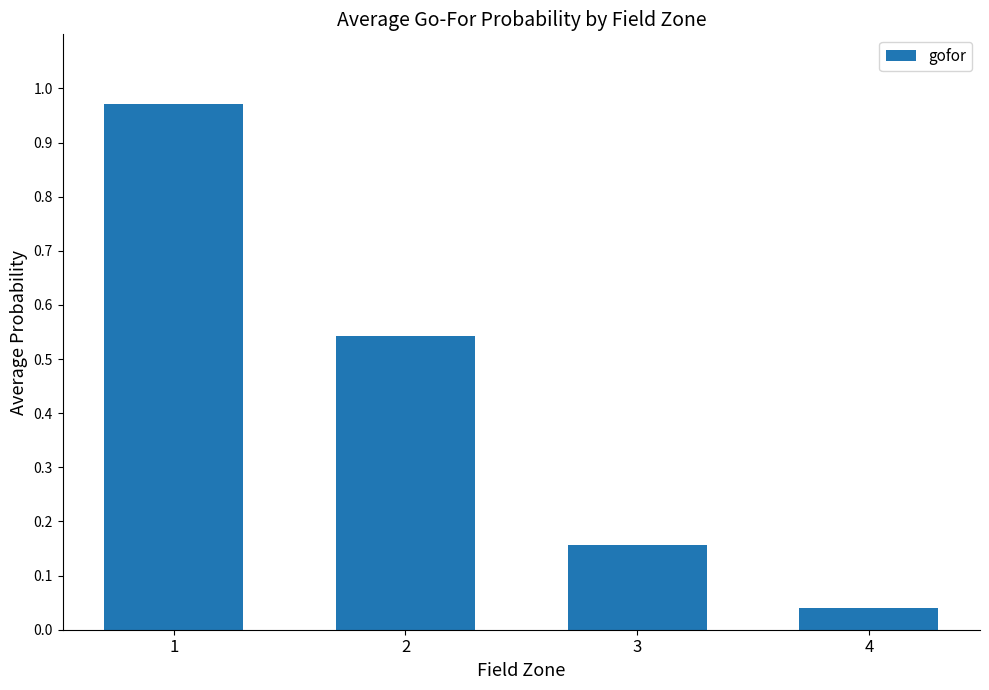

How many bars are there in total?

4